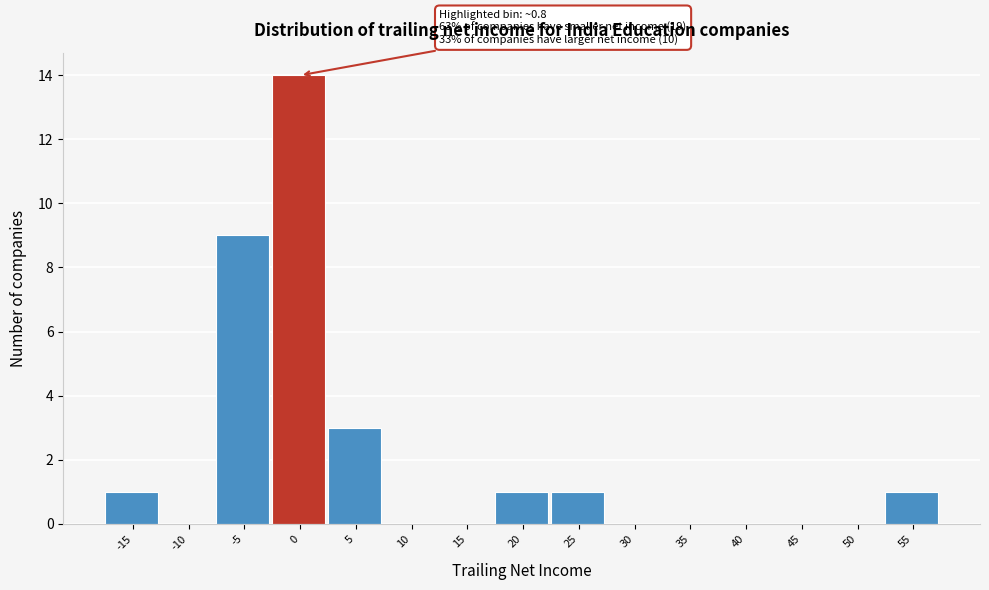

Reading left to right, list all the values displayed in this chart.

-15=1	-10=0	-5=9	0=14	5=3	10=0	15=0	20=1	25=1	30=0	35=0	40=0	45=0	50=0	55=1